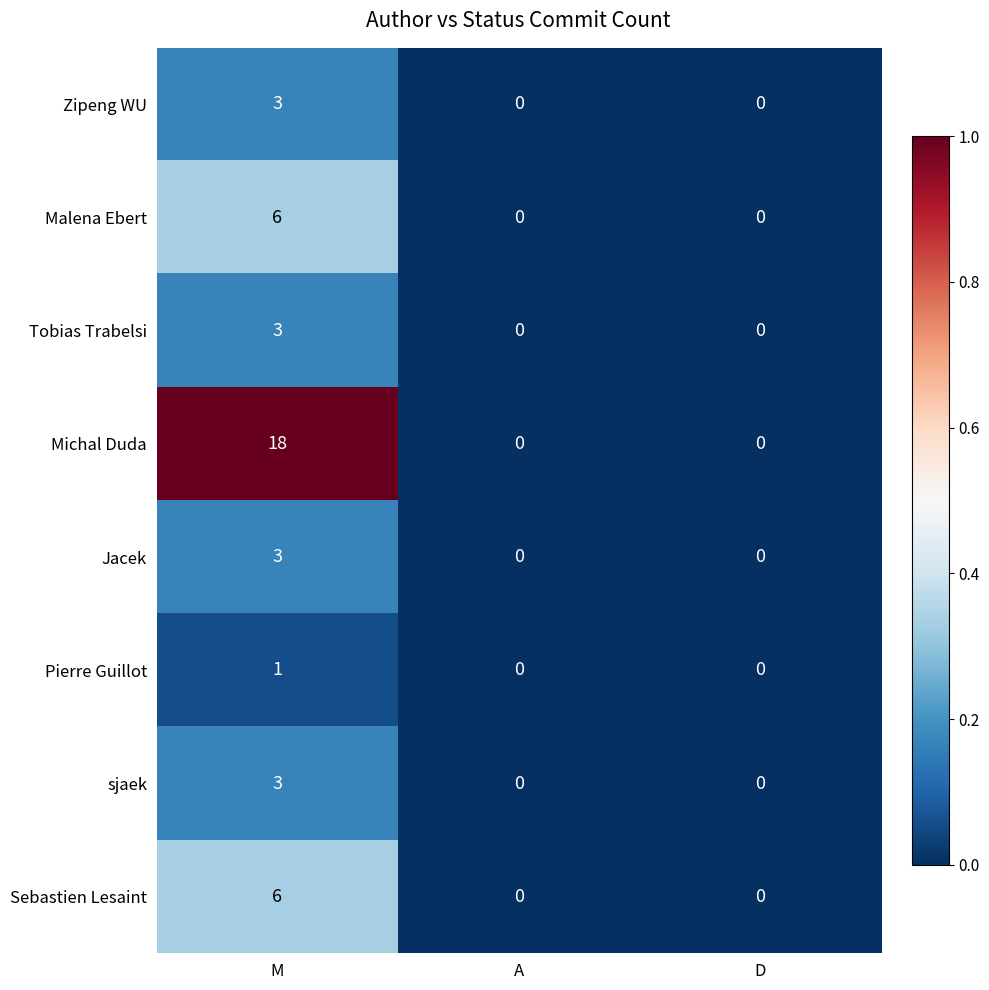

Reading left to right, list all the values displayed in this chart.

Zipeng WU: 3	0	0
Malena Ebert: 6	0	0
Tobias Trabelsi: 3	0	0
Michal Duda: 18	0	0
Jacek: 3	0	0
Pierre Guillot: 1	0	0
sjaek: 3	0	0
Sebastien Lesaint: 6	0	0